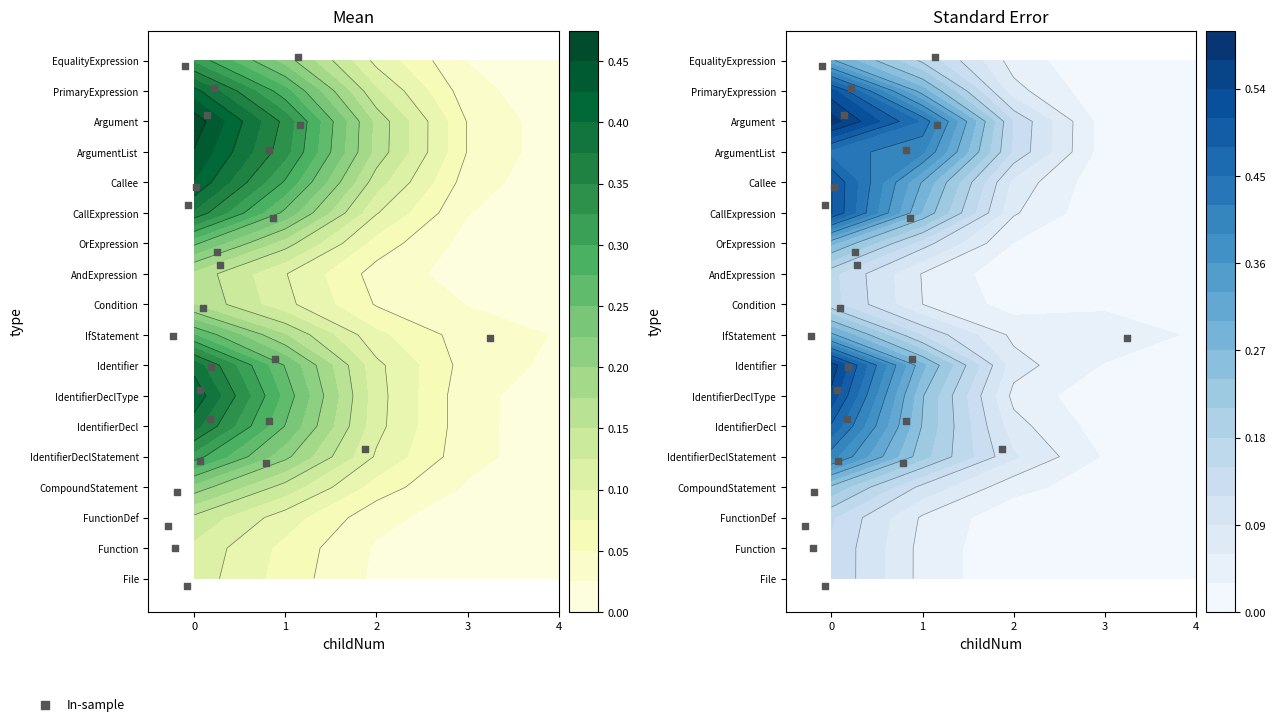

How many positive values are there?

25